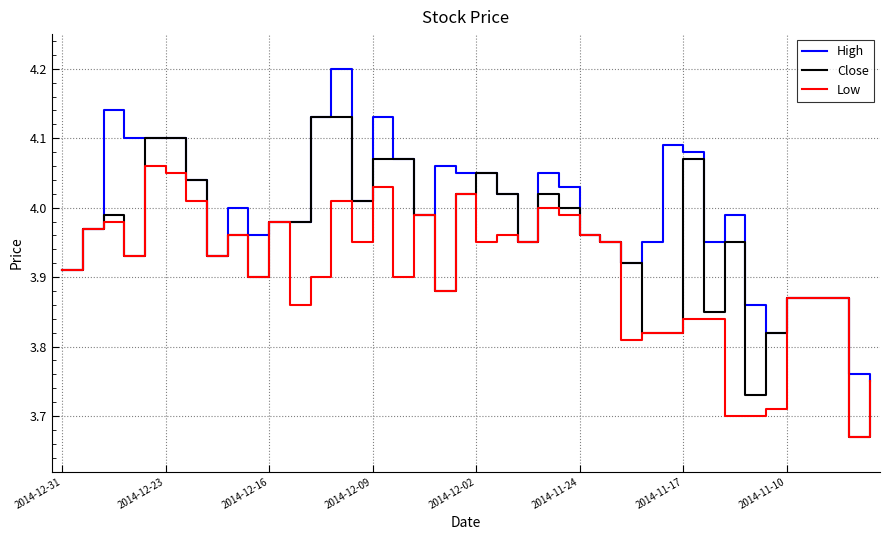

Is this an area chart (filled region under the line)?

No